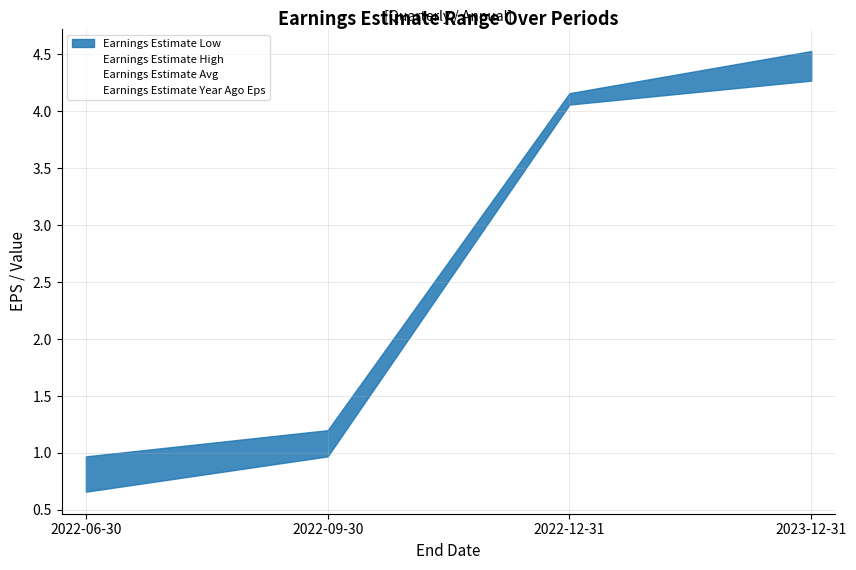

Count the number of categories in the chart.

4